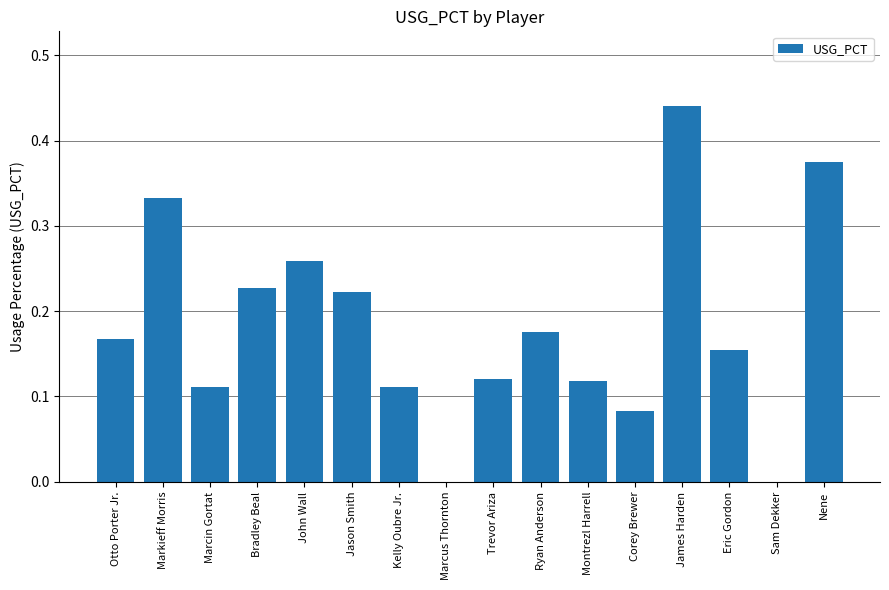

What is the change in value from John Wall to Nene?

+0.1